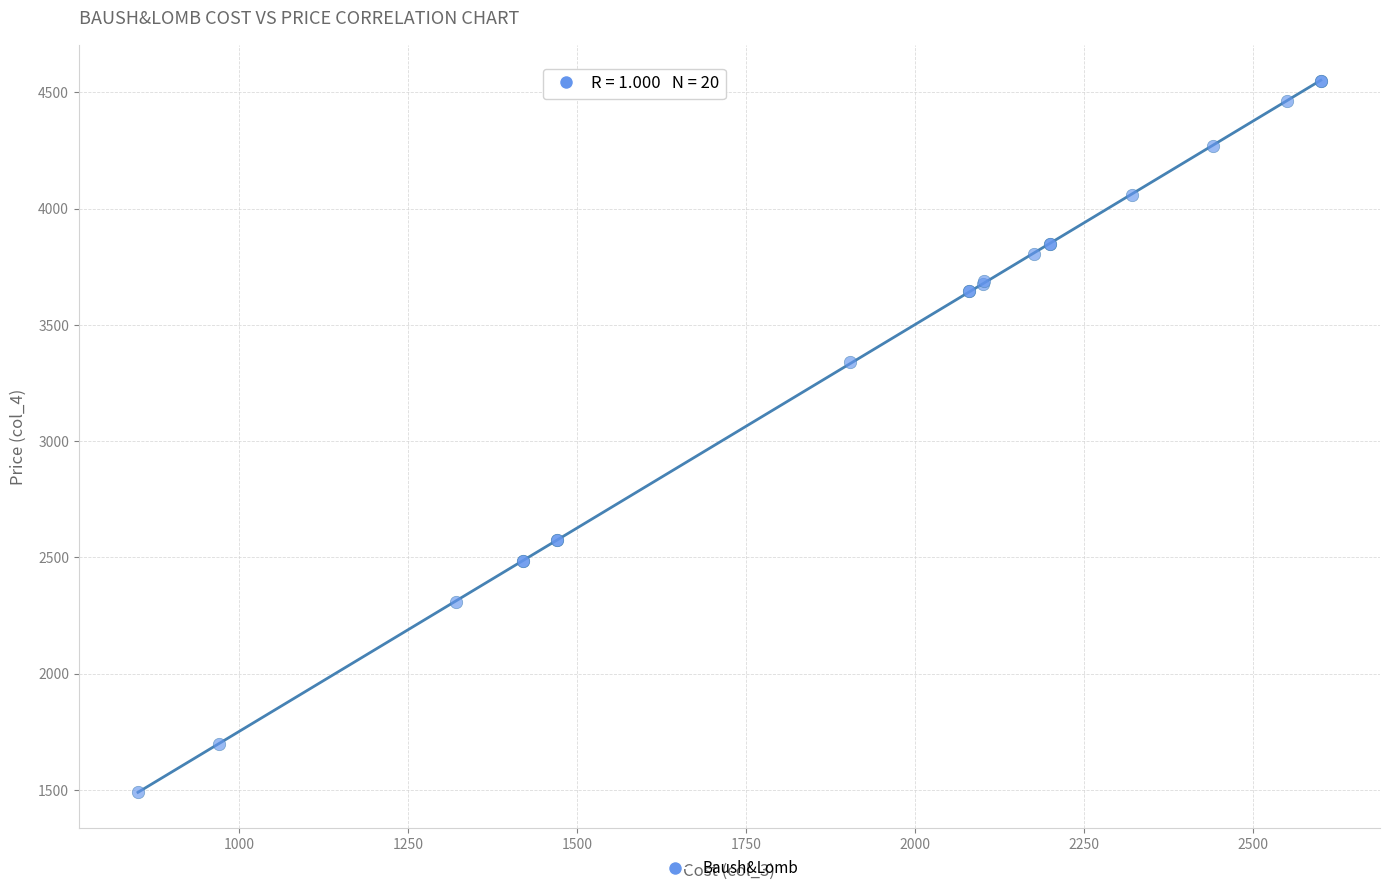

What Y value in the scatter plot is closest to 3020?

3341